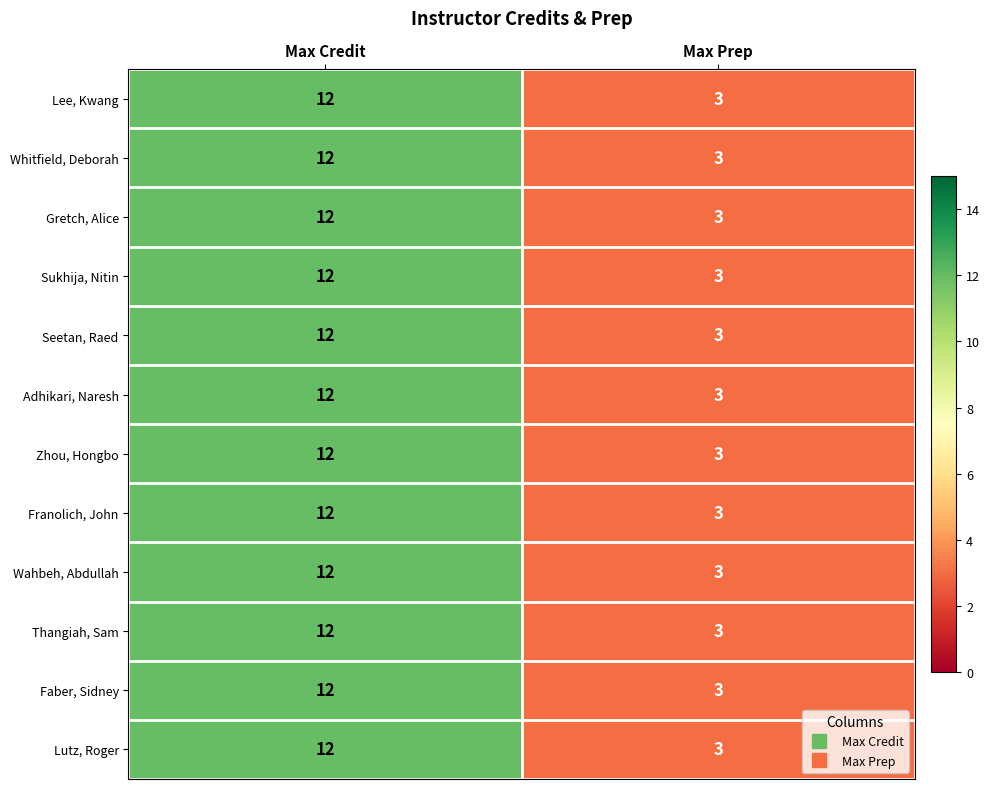

Rank the categories by Lee, Kwang value from highest to lowest.

Max Credit, Max Prep